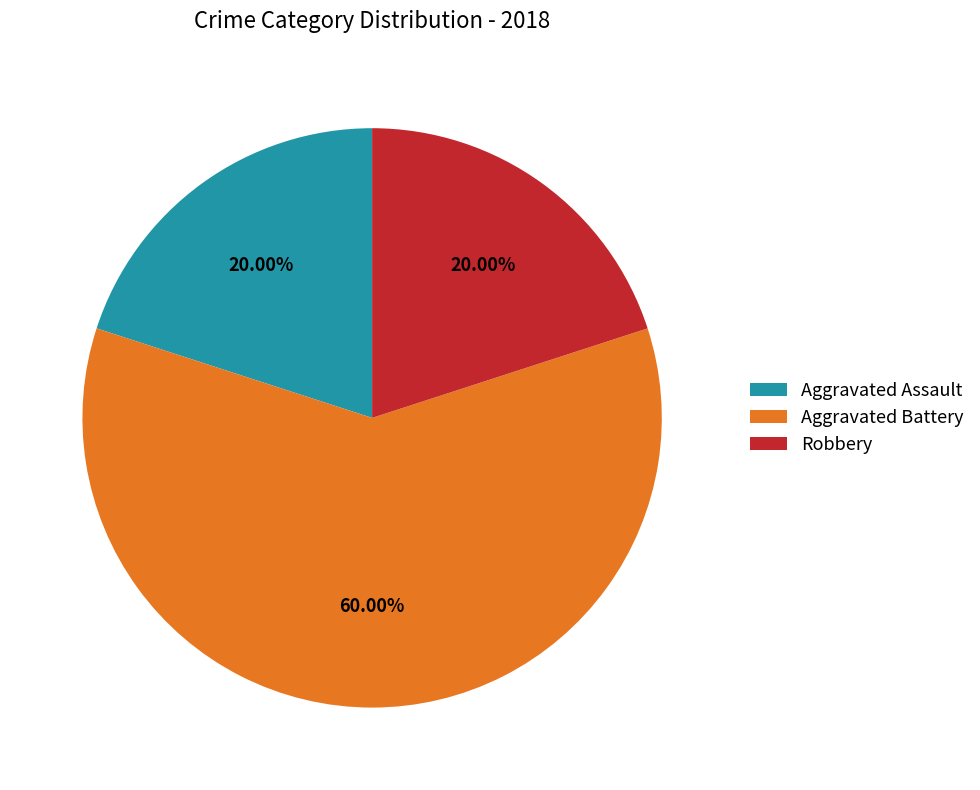

Which slice is the largest?

Aggravated Battery